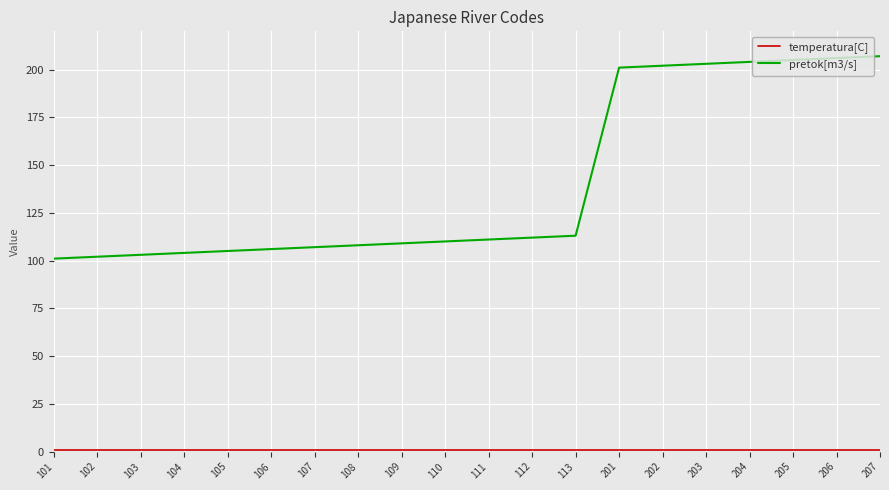

Which series has the largest total across all categories?

pretok[m3/s]